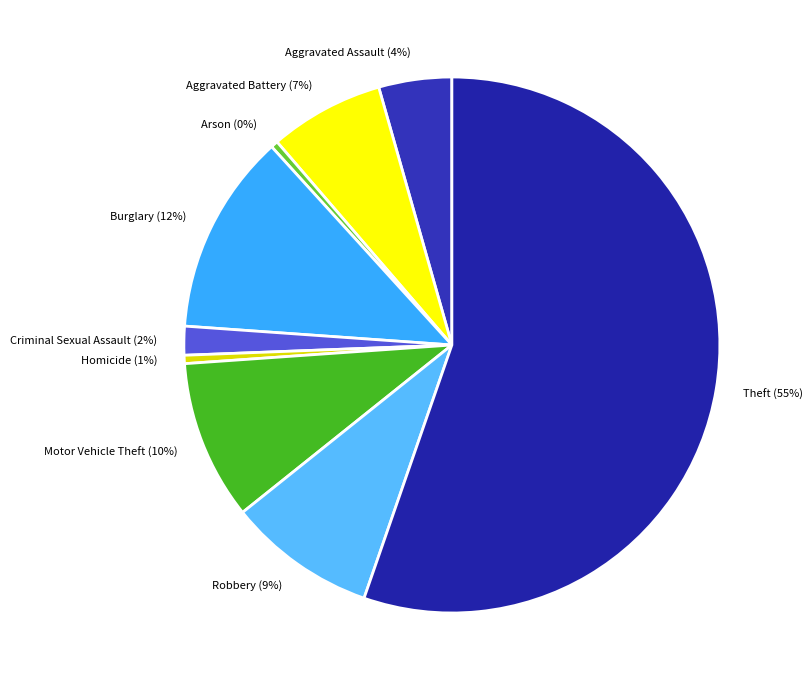

To the nearest percent, what is the average slice percentage?

11%